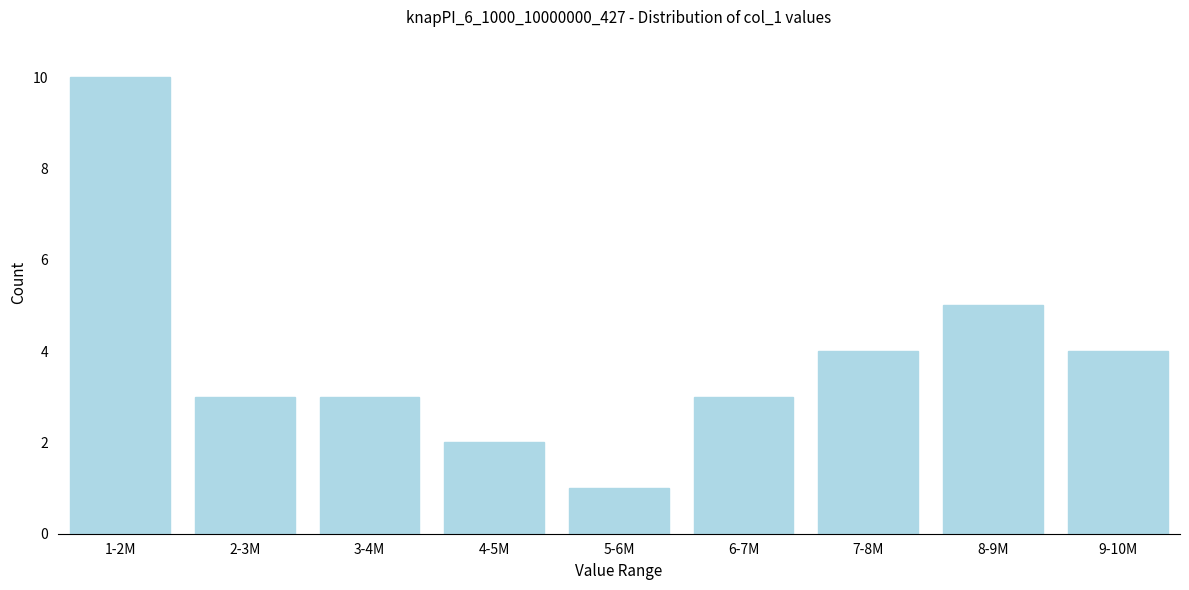

Reading right to left, what are all the values shown in this chart?

9-10M=4	8-9M=5	7-8M=4	6-7M=3	5-6M=1	4-5M=2	3-4M=3	2-3M=3	1-2M=10